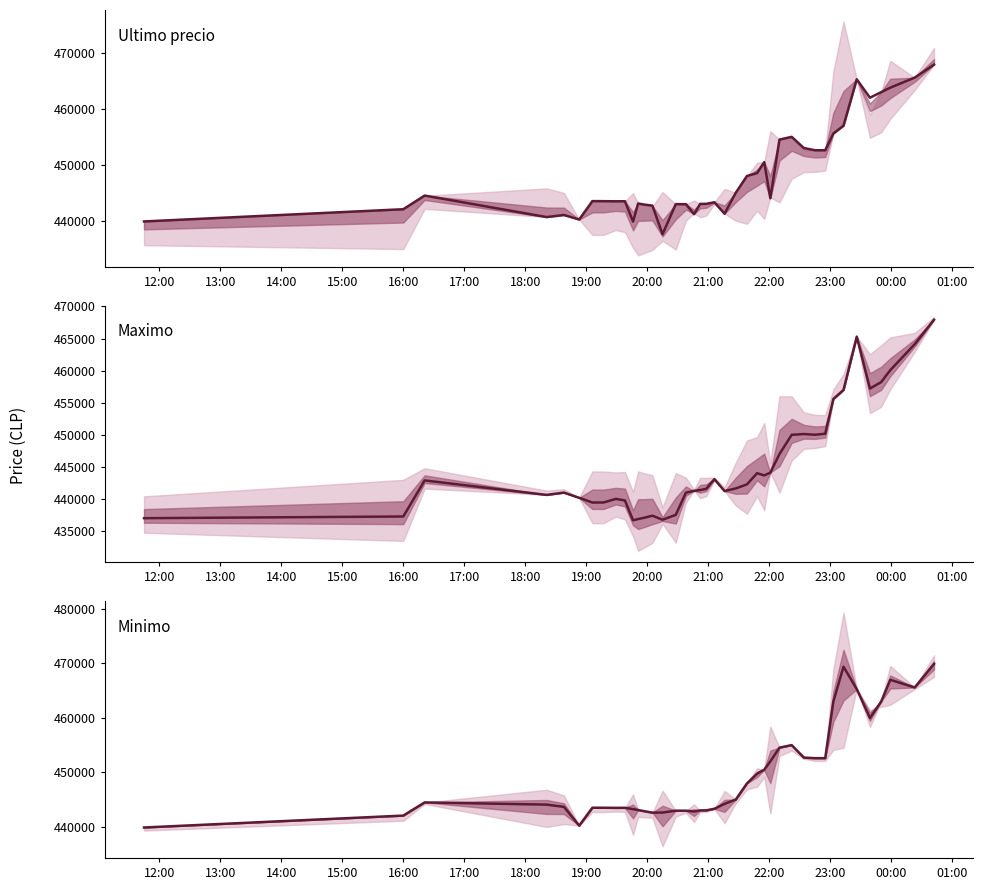

How many interior local valleys does the Maximo series have?

8